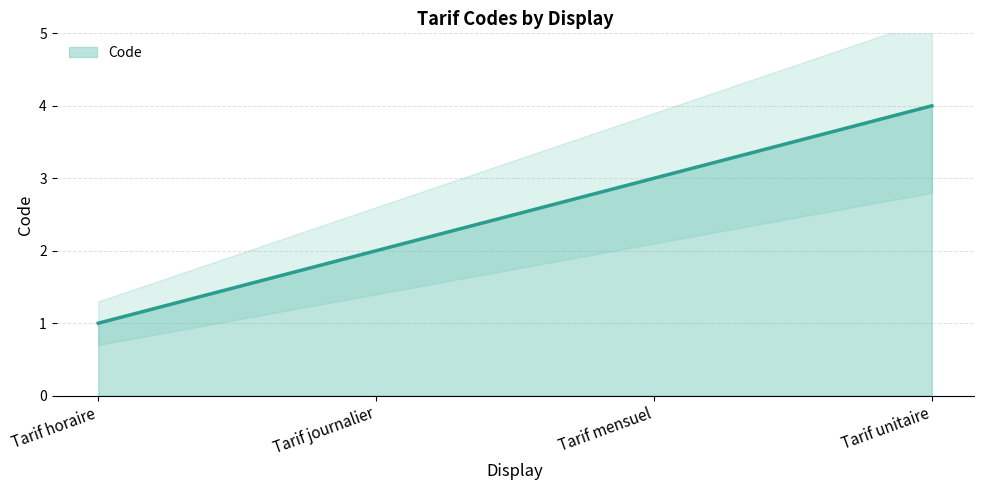

List the labels in order of value, smallest first.

Tarif horaire, Tarif journalier, Tarif mensuel, Tarif unitaire